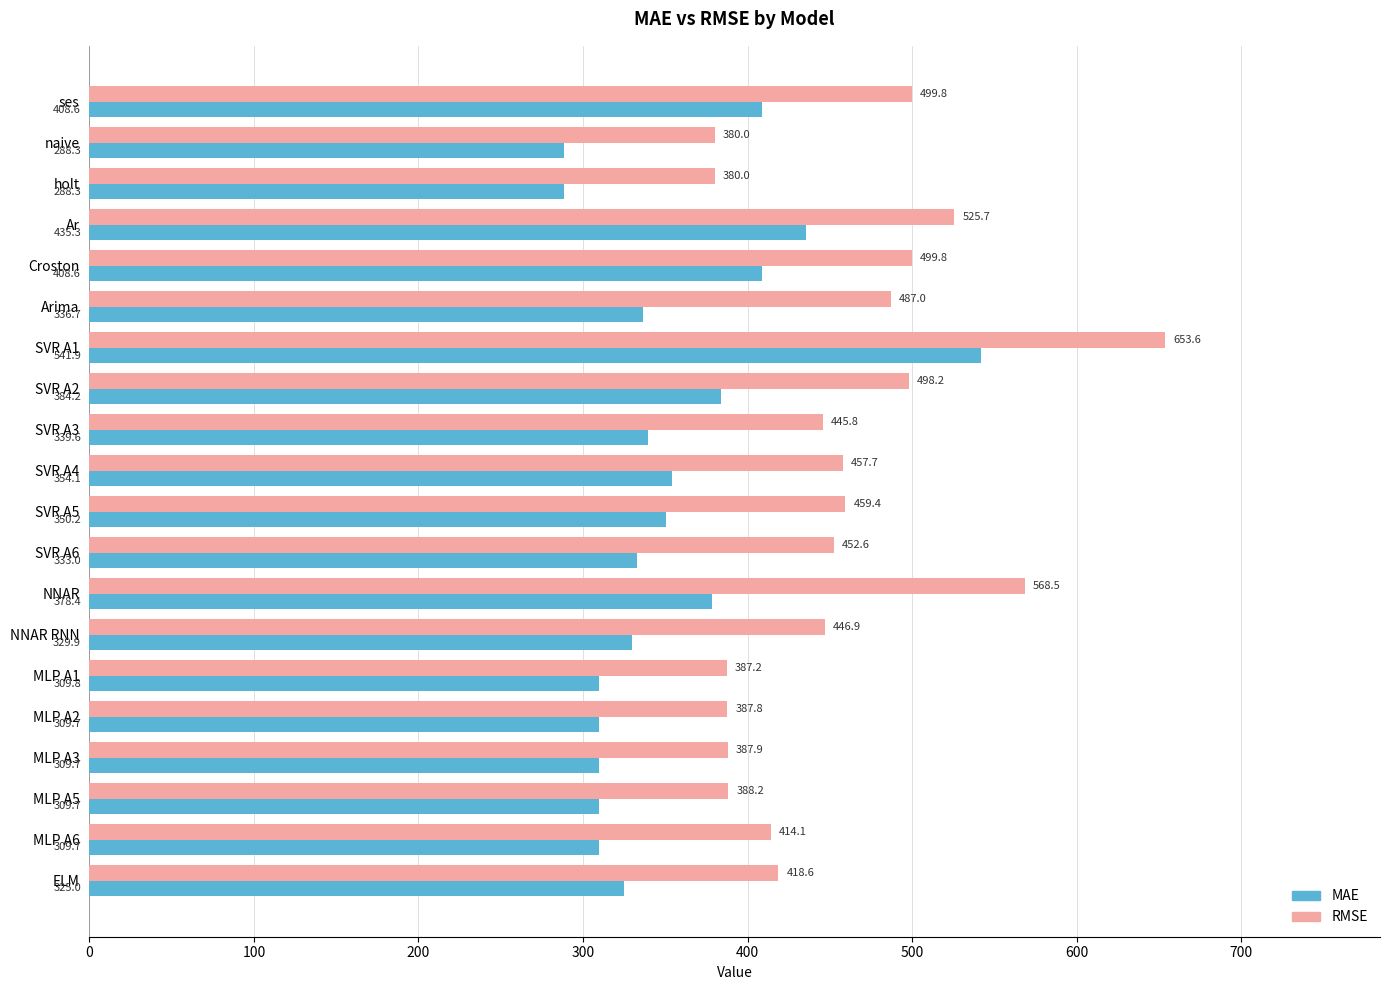

Is the value of MAE at ses greater than the value of RMSE at Arima?

No